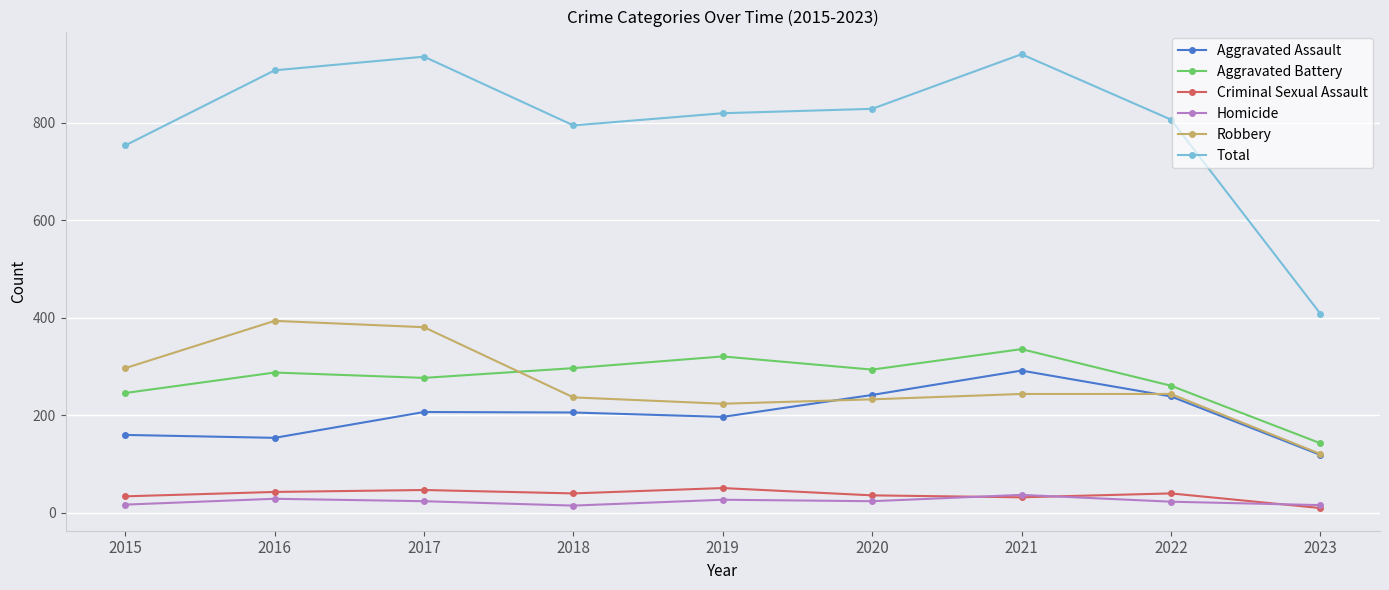

At which label is Total closest to 675?

2015